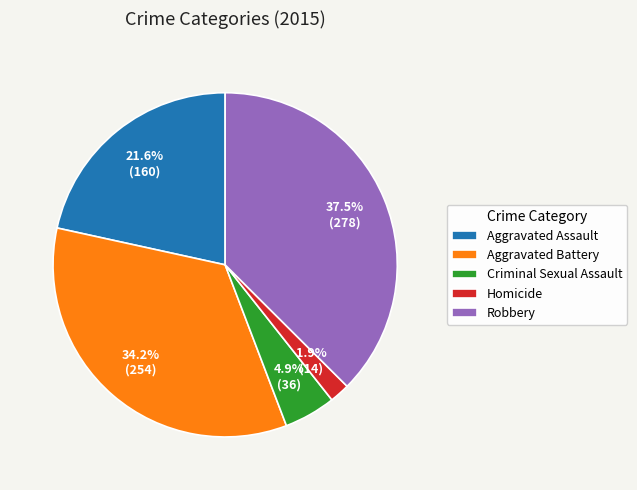

How many slices are in this pie chart?

5